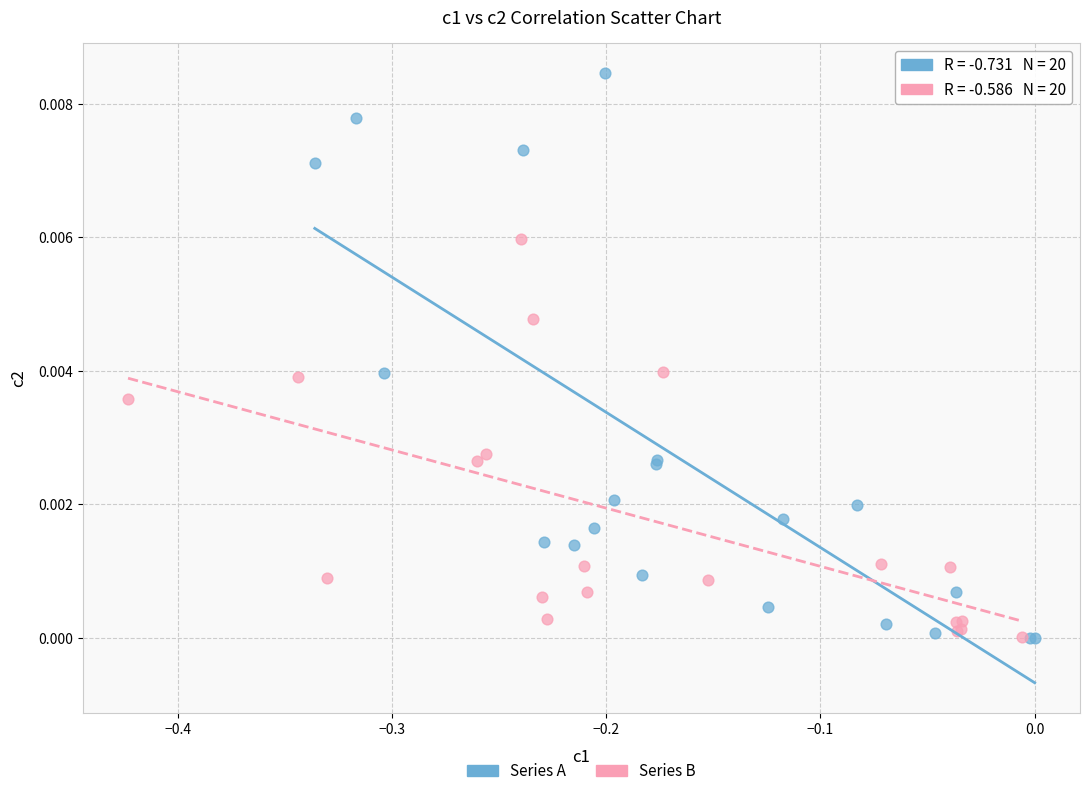

Which series contains the highest Y value?

Series A